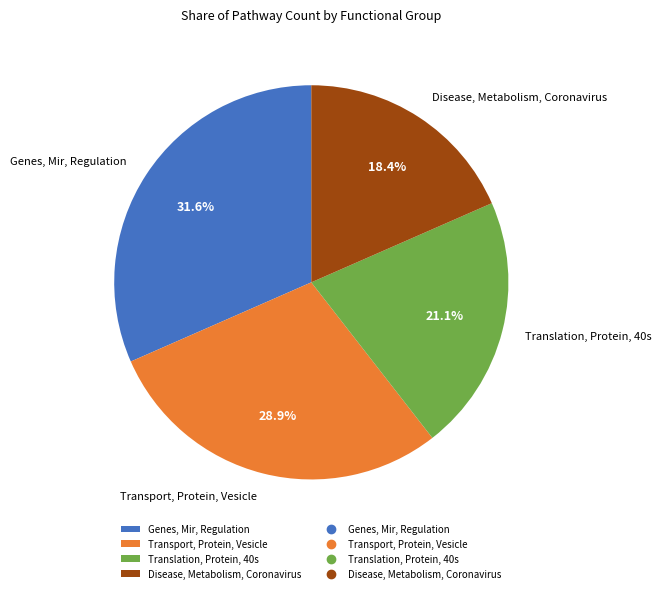

The Disease, Metabolism, Coronavirus slice represents 30% of the pie. True or false?

False